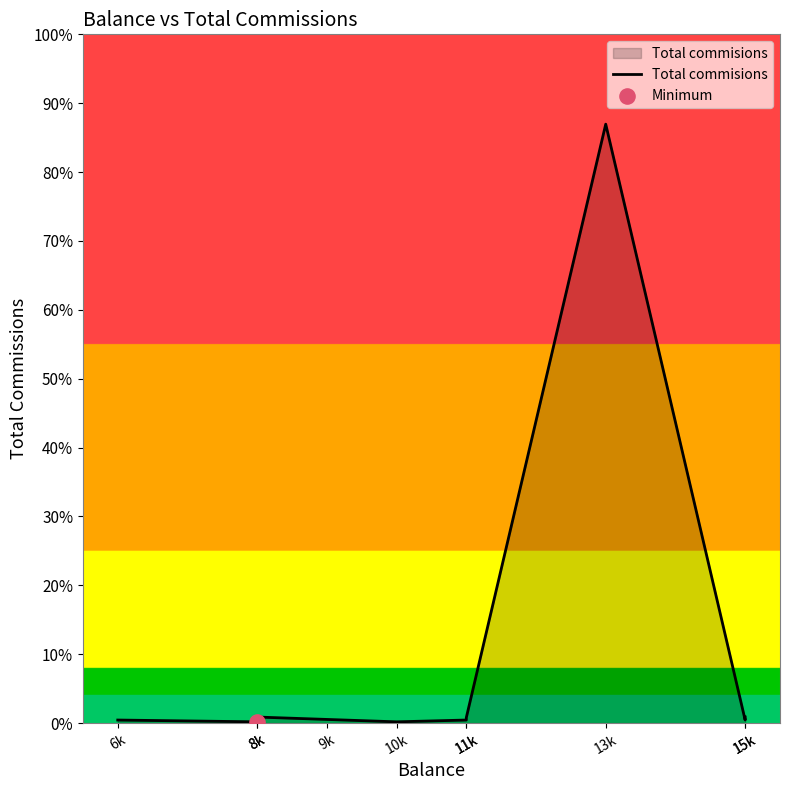

What is the ratio of the value at 10k to the value at 8k?

1.0